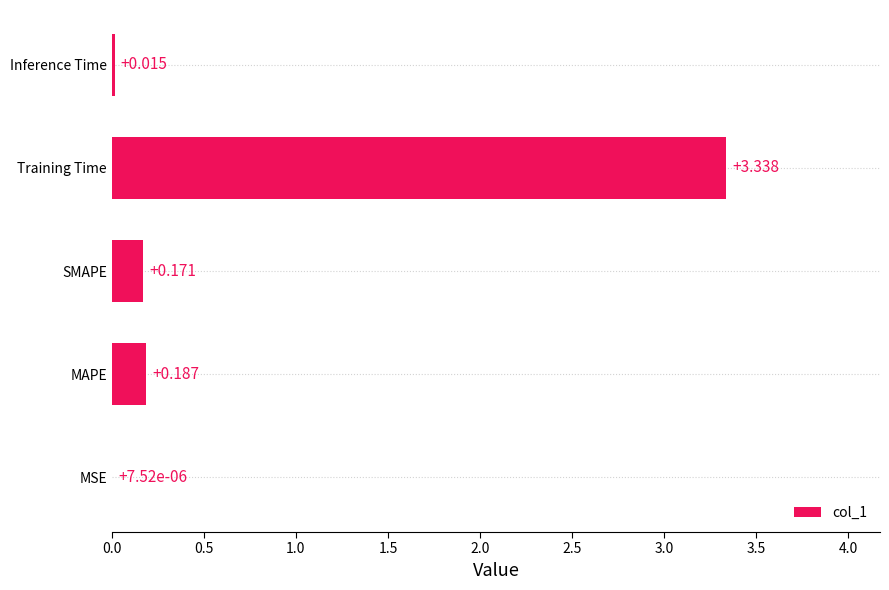

Does the chart contain stacked bars?

No